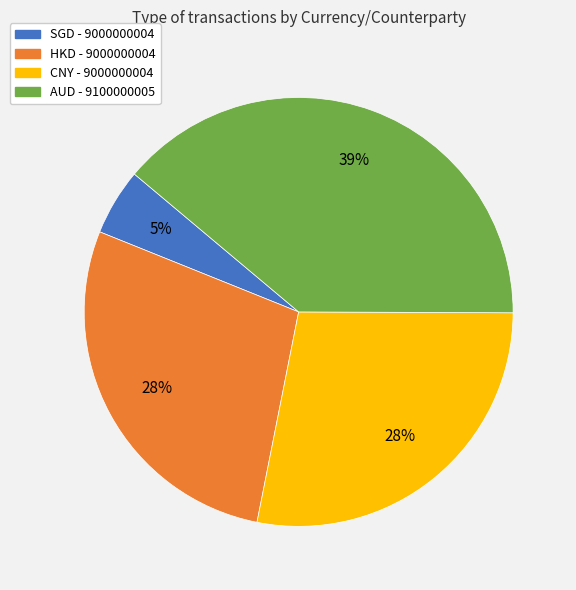

Which has a higher value, SGD - 9000000004 or HKD - 9000000004?

HKD - 9000000004